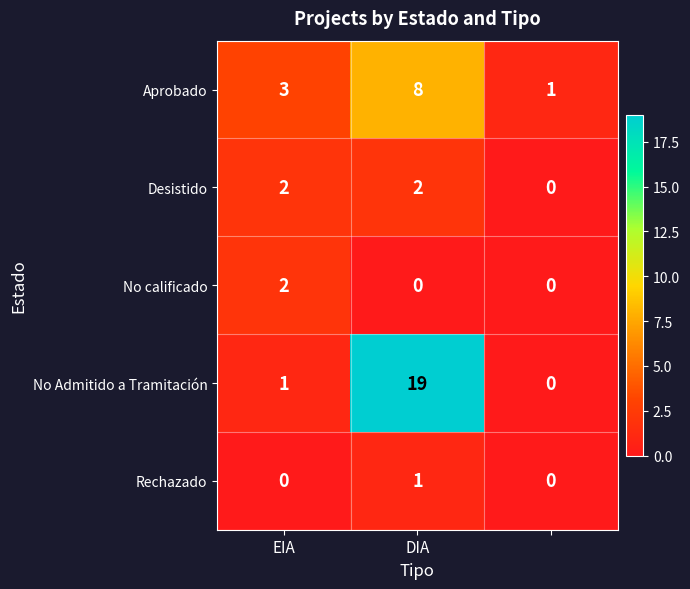

What is the sum of all Desistido values?

4